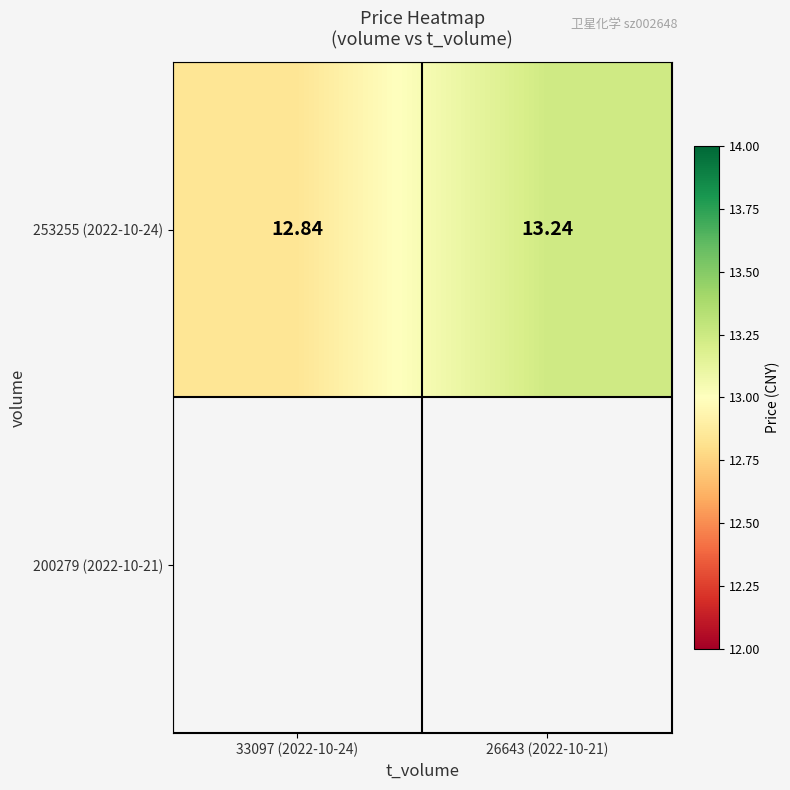

Reading left to right, transcribe all the data shown in this chart.

33097 (2022-10-24)=12.8	26643 (2022-10-21)=13.2